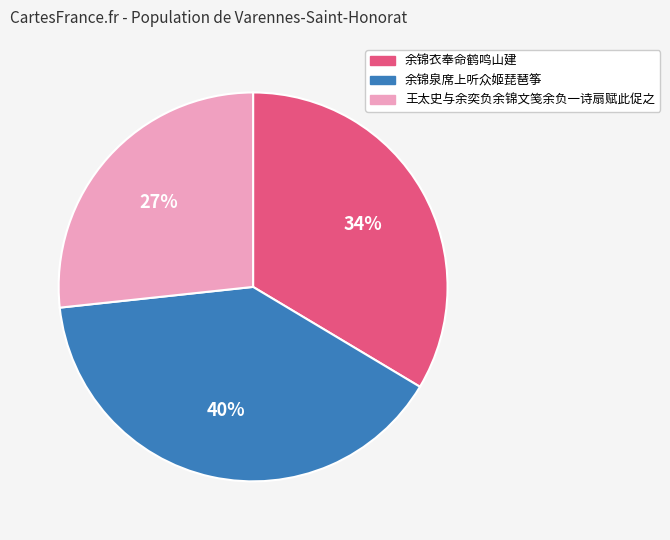

Count the number of slices in the pie.

3